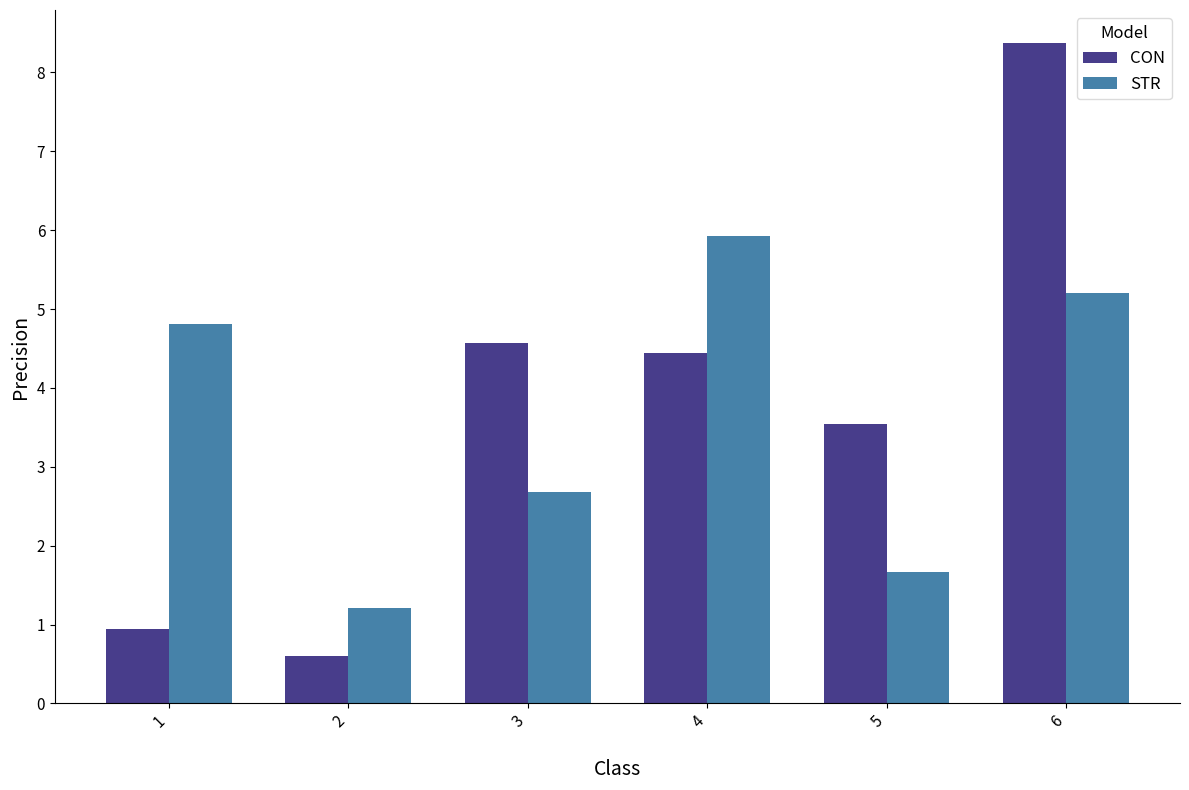

What is the difference between the second highest and minimum values in the STR series?

4.0